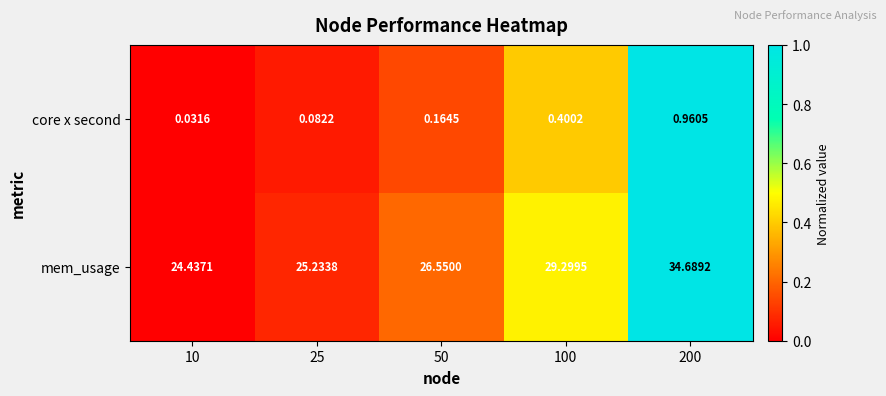

List the series in order of their overall mean, highest first.

mem_usage, core x second